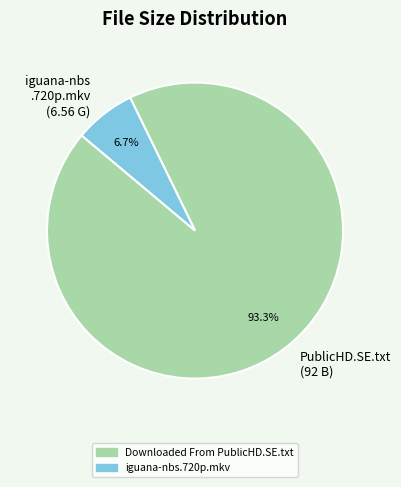

Which slice is the largest?

PublicHD.SE.txt (92 B)